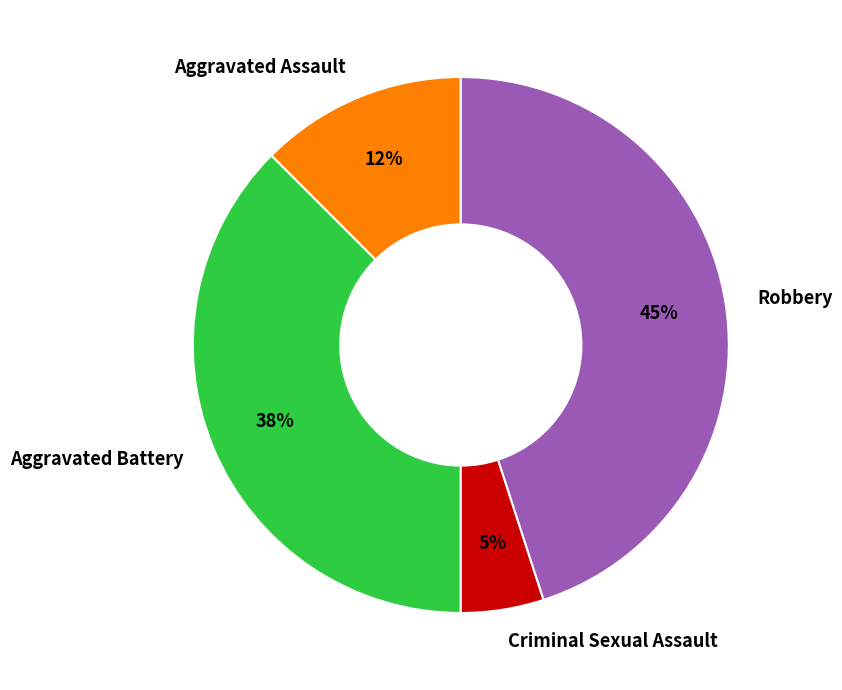

What is the ratio of the value at Robbery to the value at Aggravated Battery?

1.2